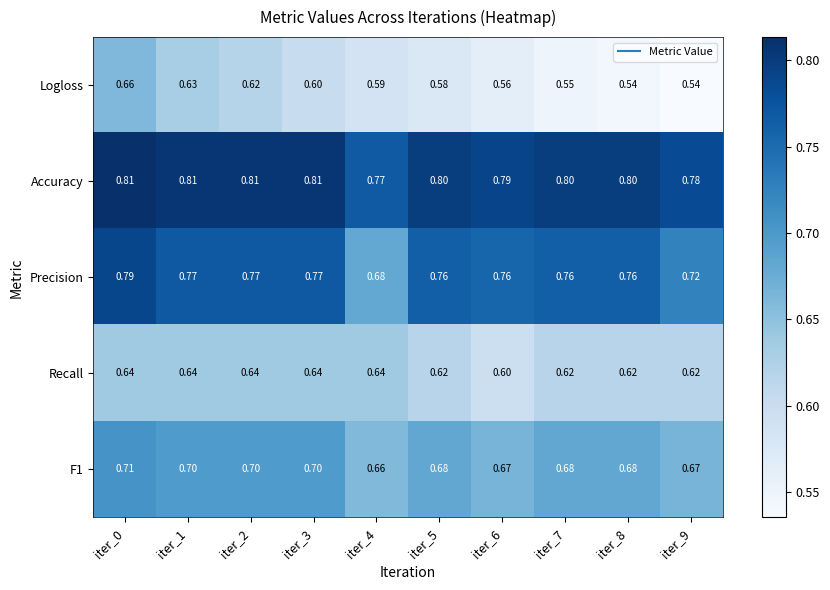

Which series has the largest total across all categories?

Accuracy